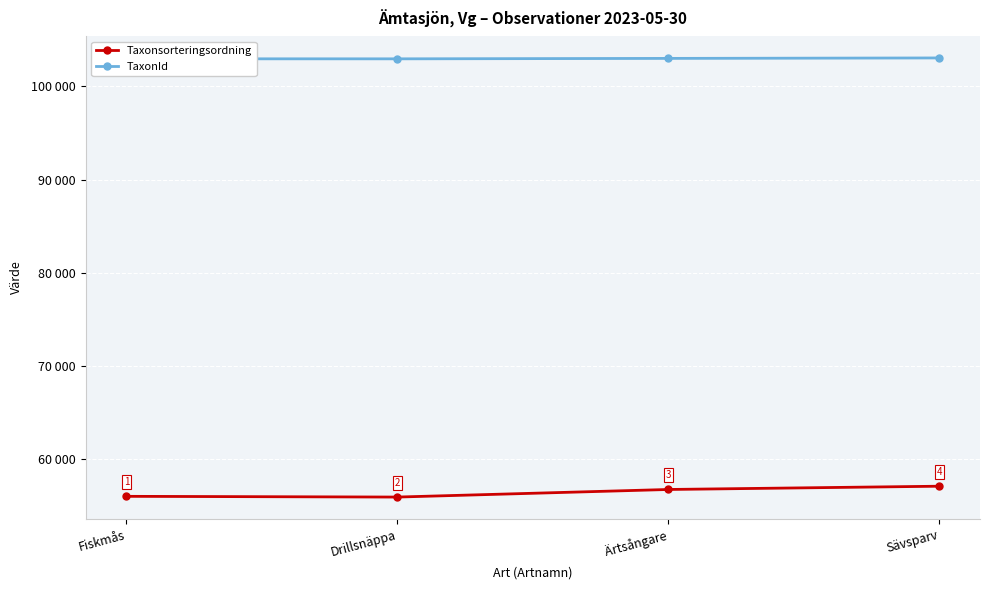

Is this an area chart (filled region under the line)?

No